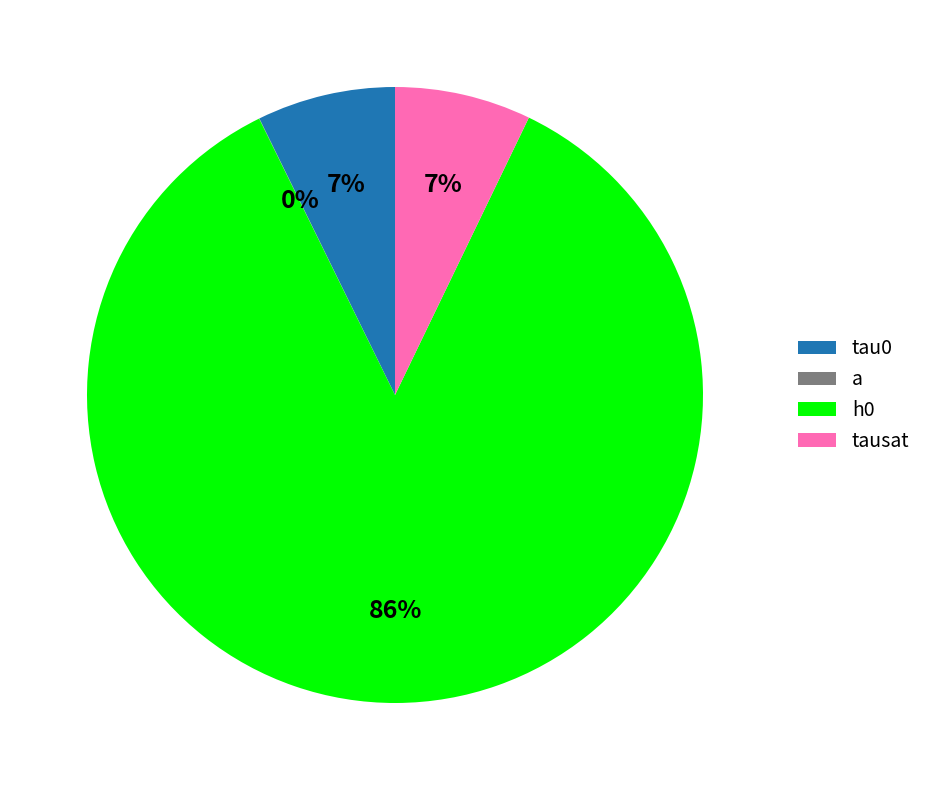

What is the largest slice in the pie chart?

h0